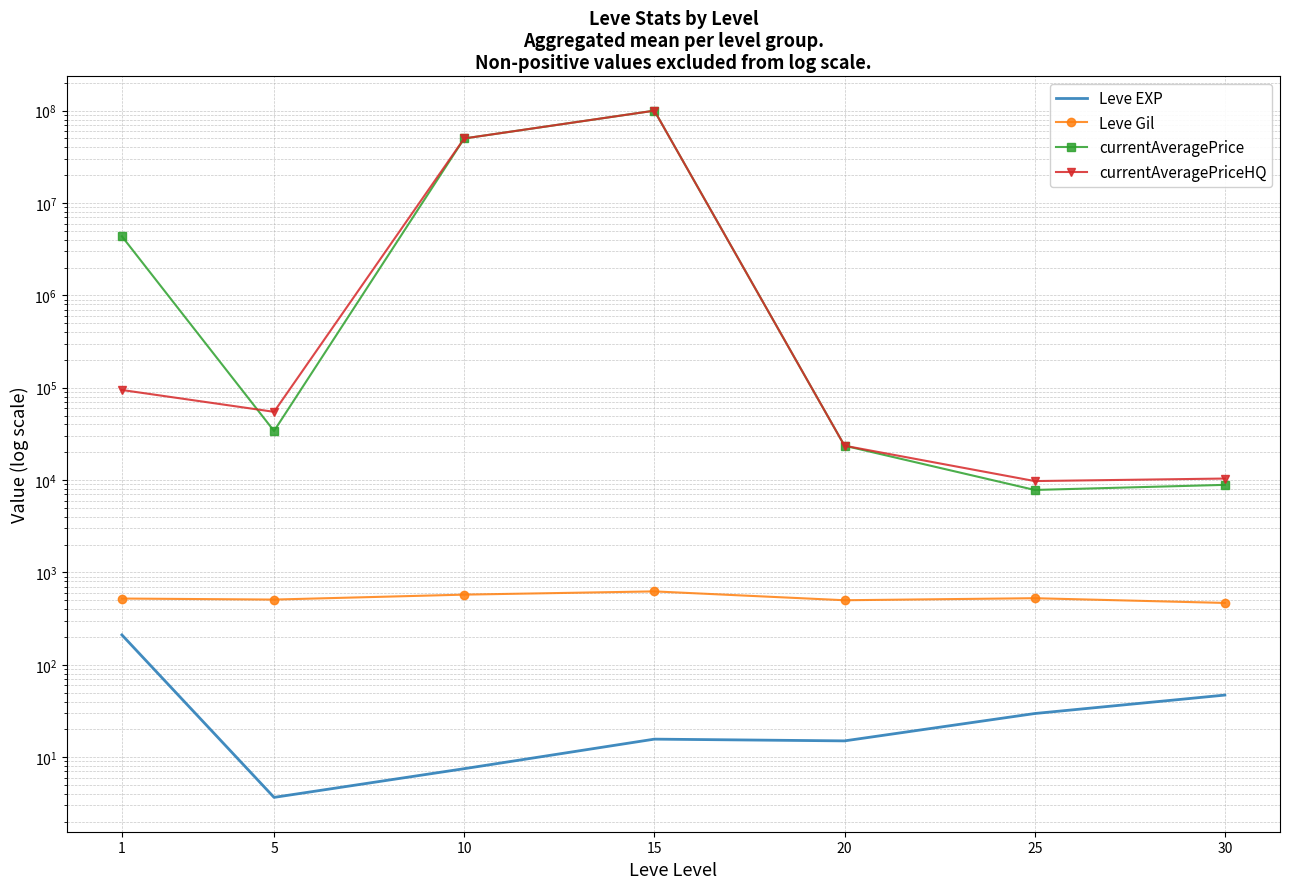

True or false: Leve Gil and currentAveragePriceHQ cross at least once.

False